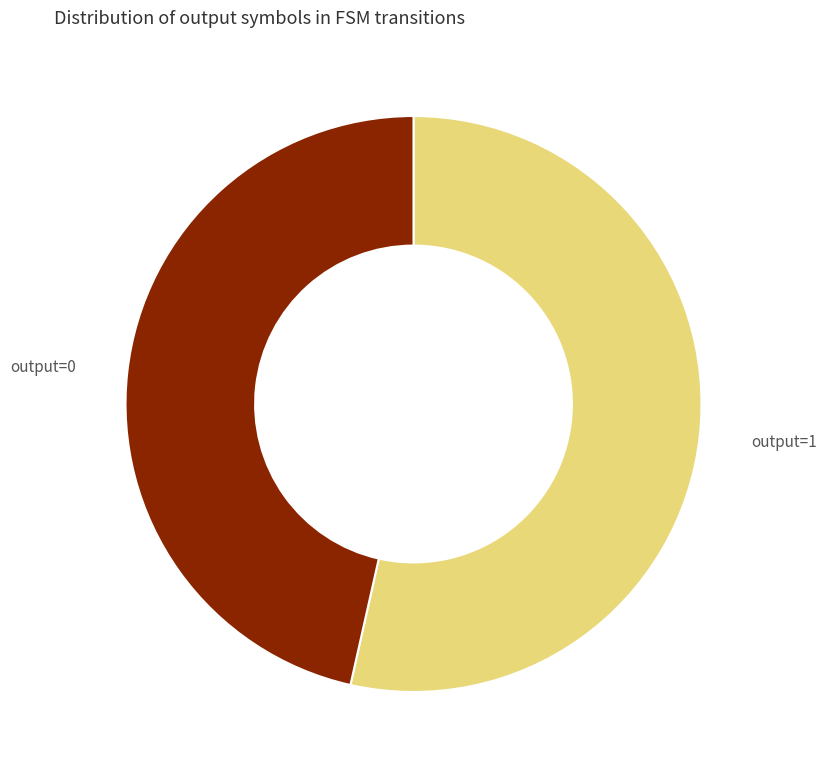

Count the number of slices in the pie.

2